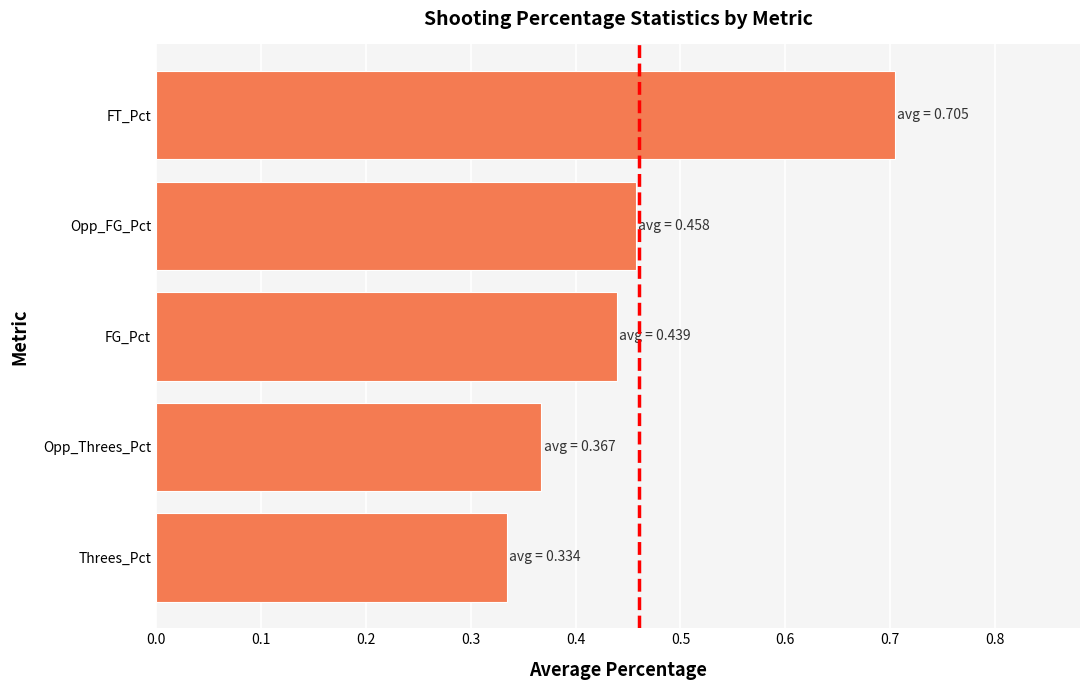

Is it true that the value at FT_Pct is 0.2?

False